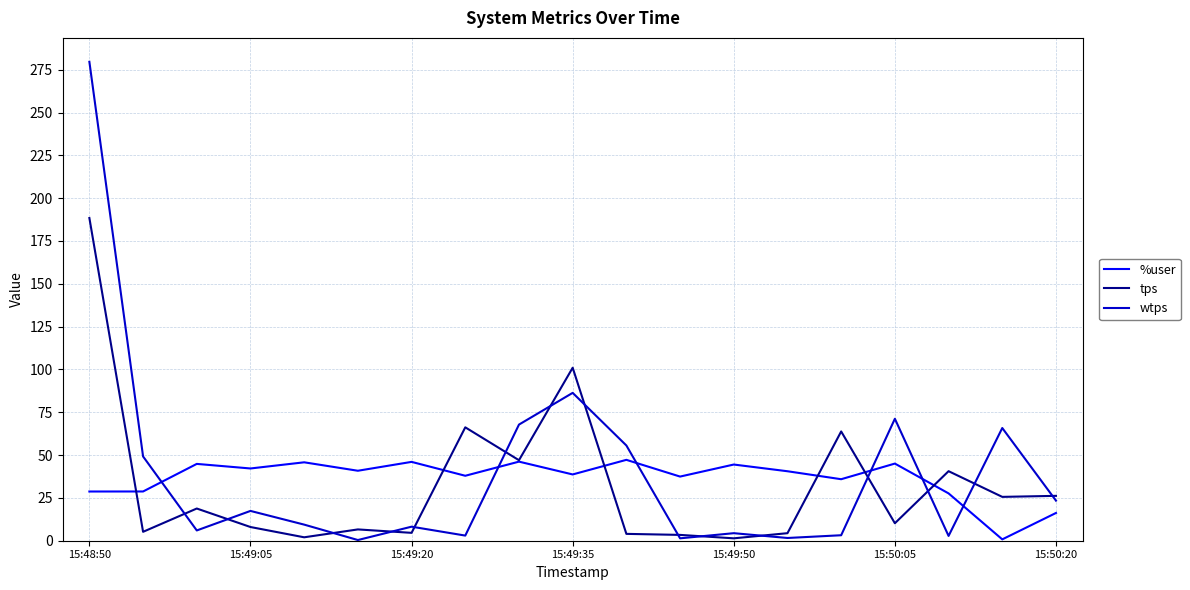

What are all the series names shown in the legend?

%user, tps, wtps